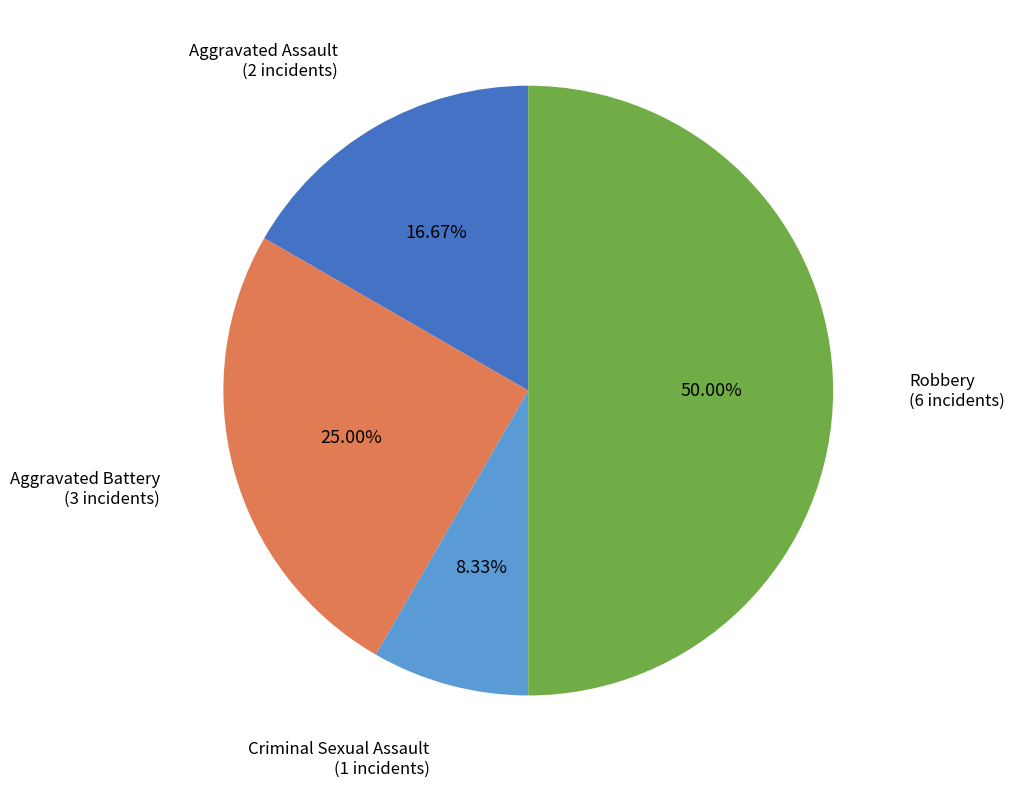

Count the number of slices in the pie.

4